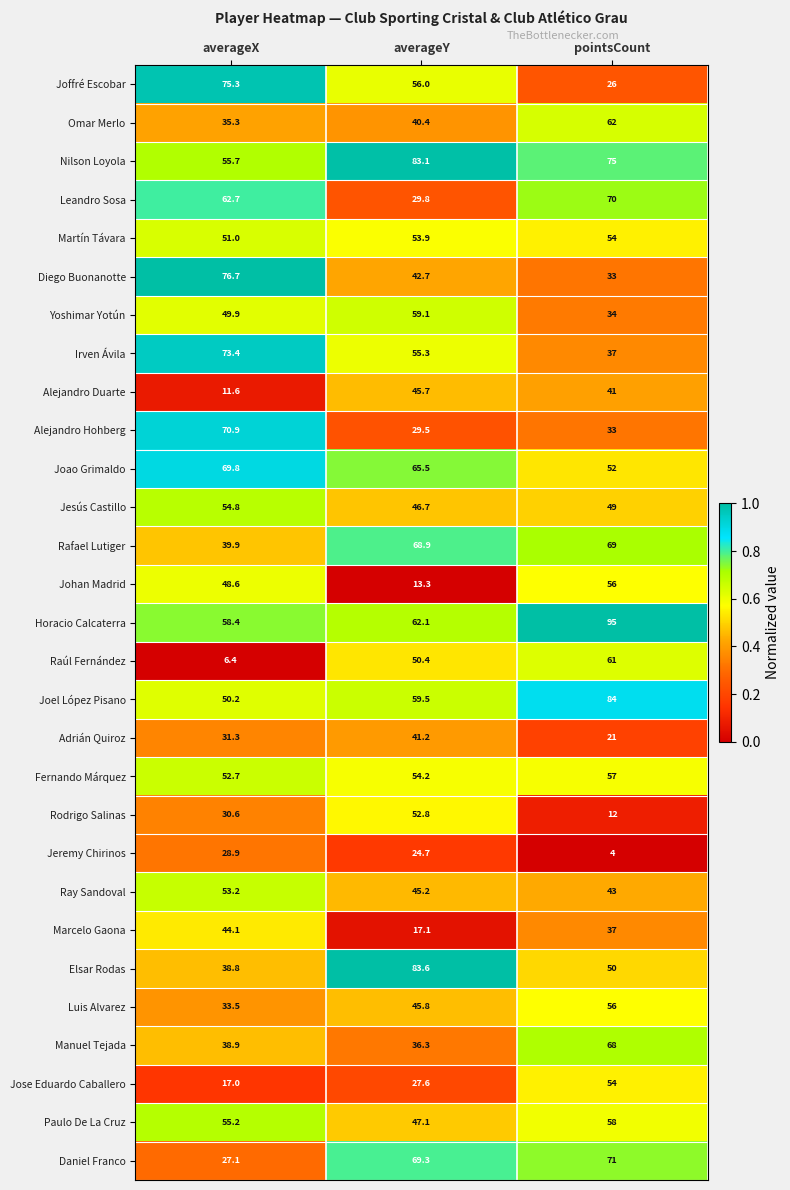

Which series has the widest spread of values?

Raúl Fernández